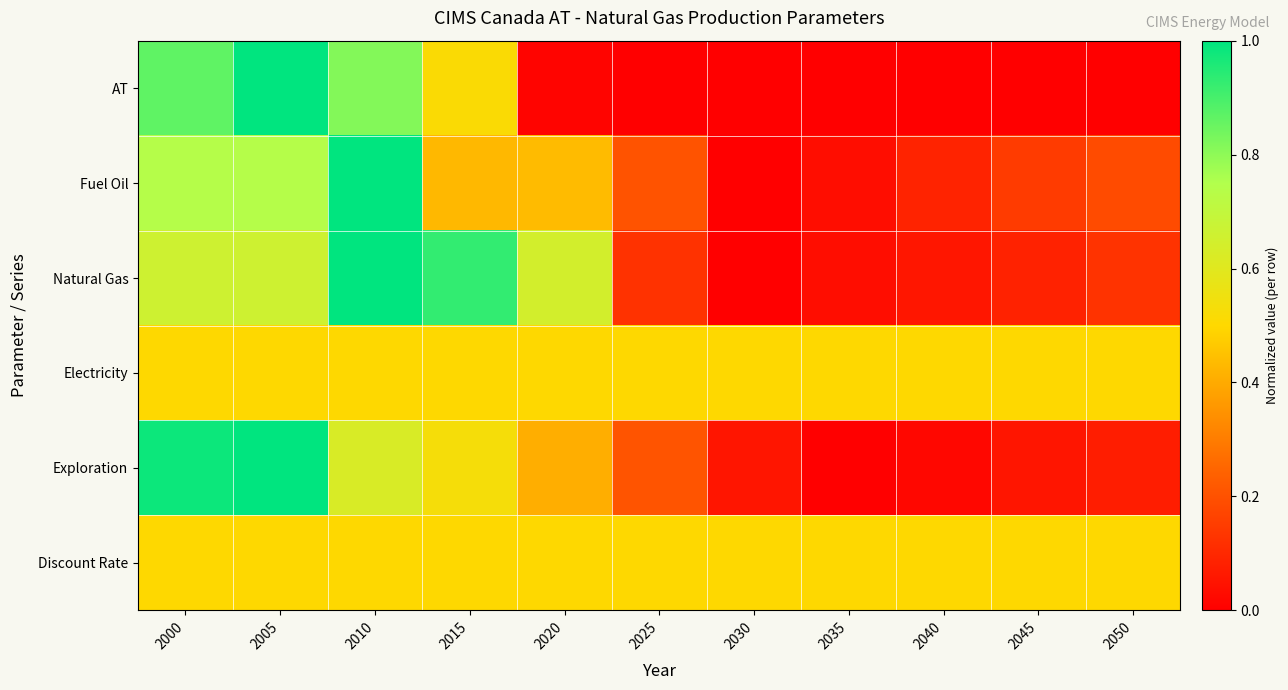

At how many categories does at least one series exceed 0?

11